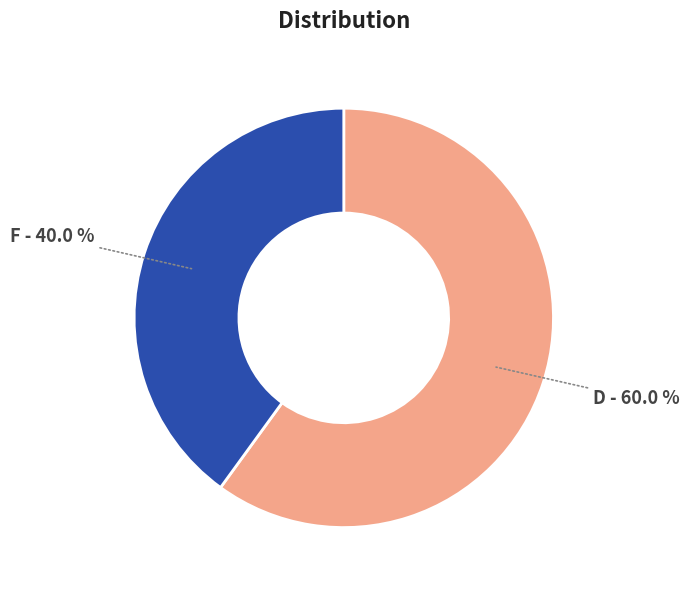

Combined, what portion of the pie is F and D?

100.0%